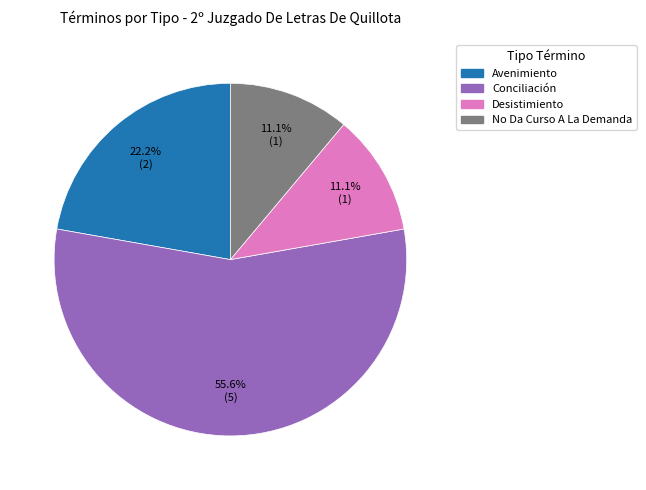

What is the largest slice in the pie chart?

Conciliación